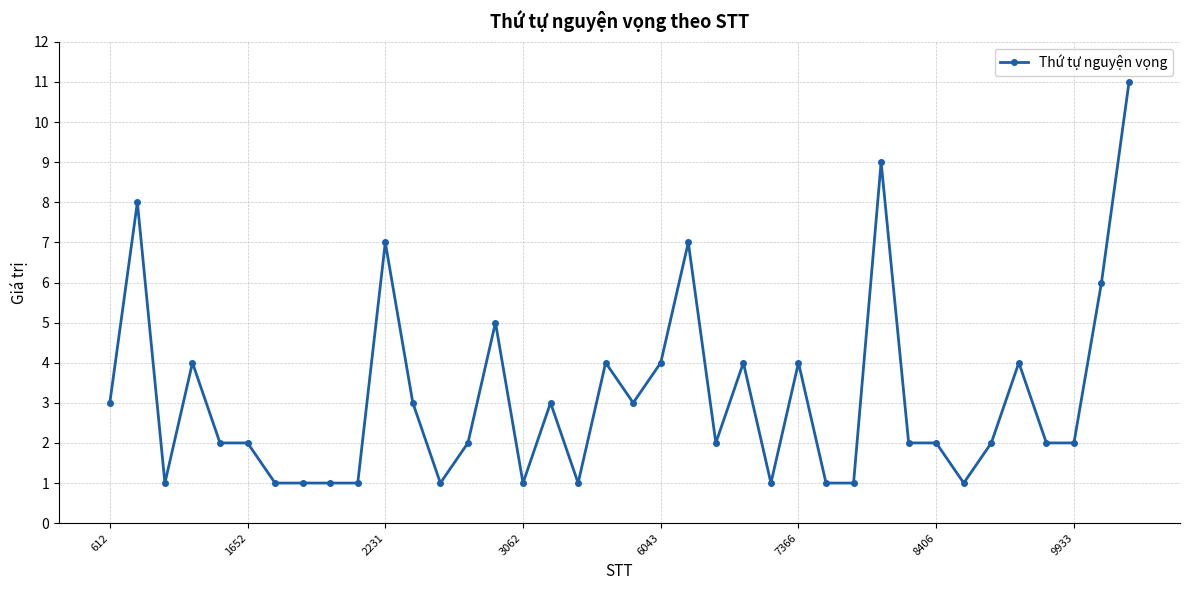

What is the greatest value displayed?

11